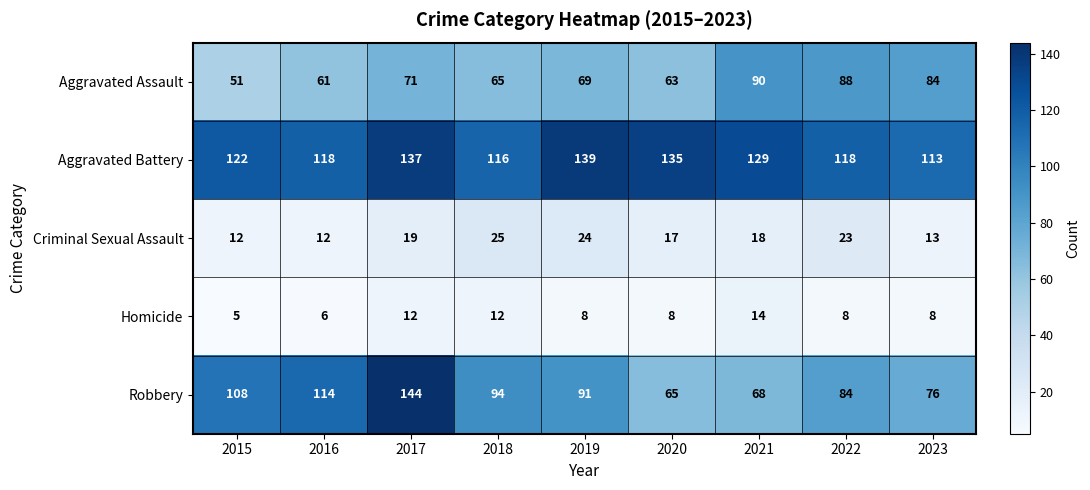

What is the difference between the highest and lowest values at 2023?

105